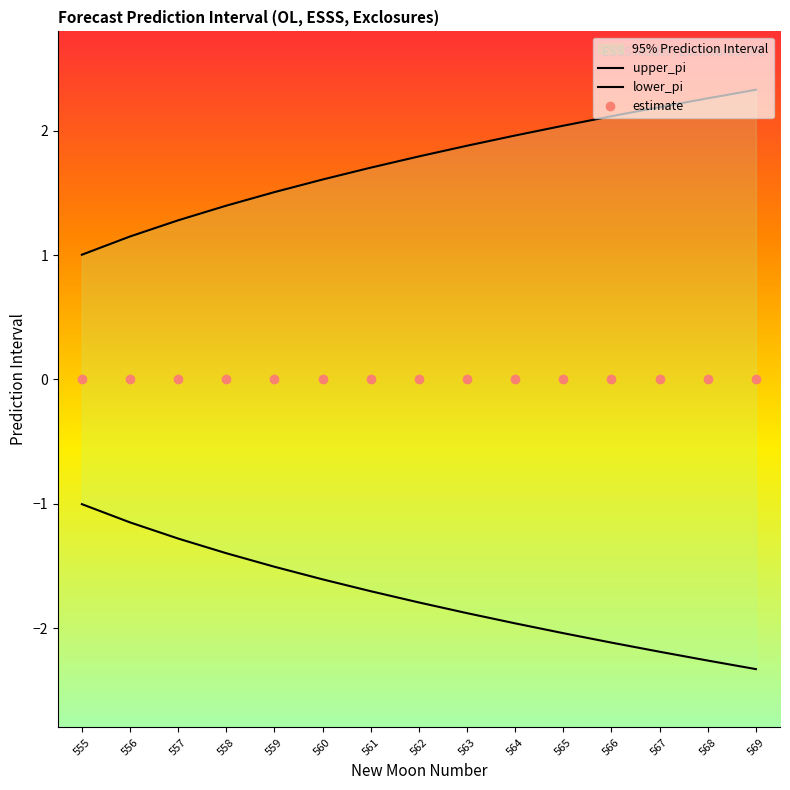

True or false: estimate and upper_pi intersect in this chart.

False